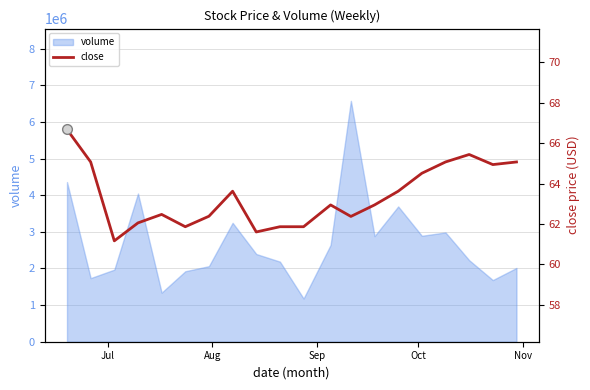

What is the value of the 9th point from the left?

61.6